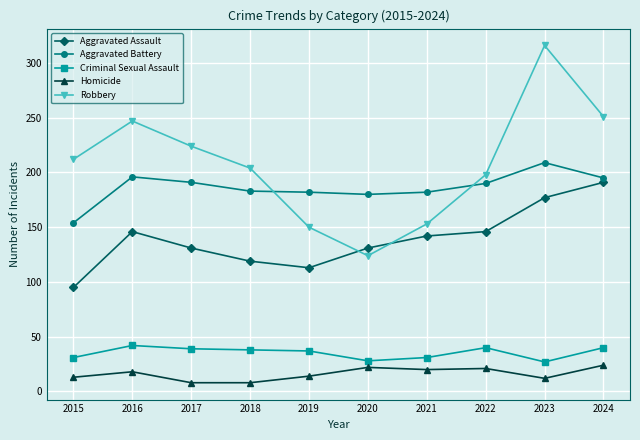

What is the approximate value of Homicide at 2024?

24